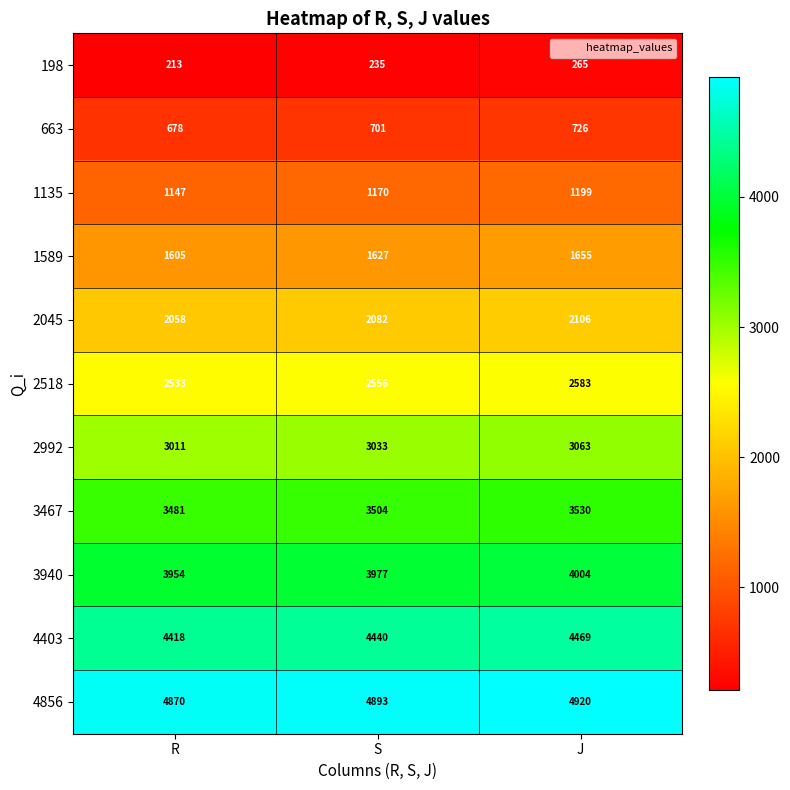

The value of 3467 at J is 3530. True or false?

True